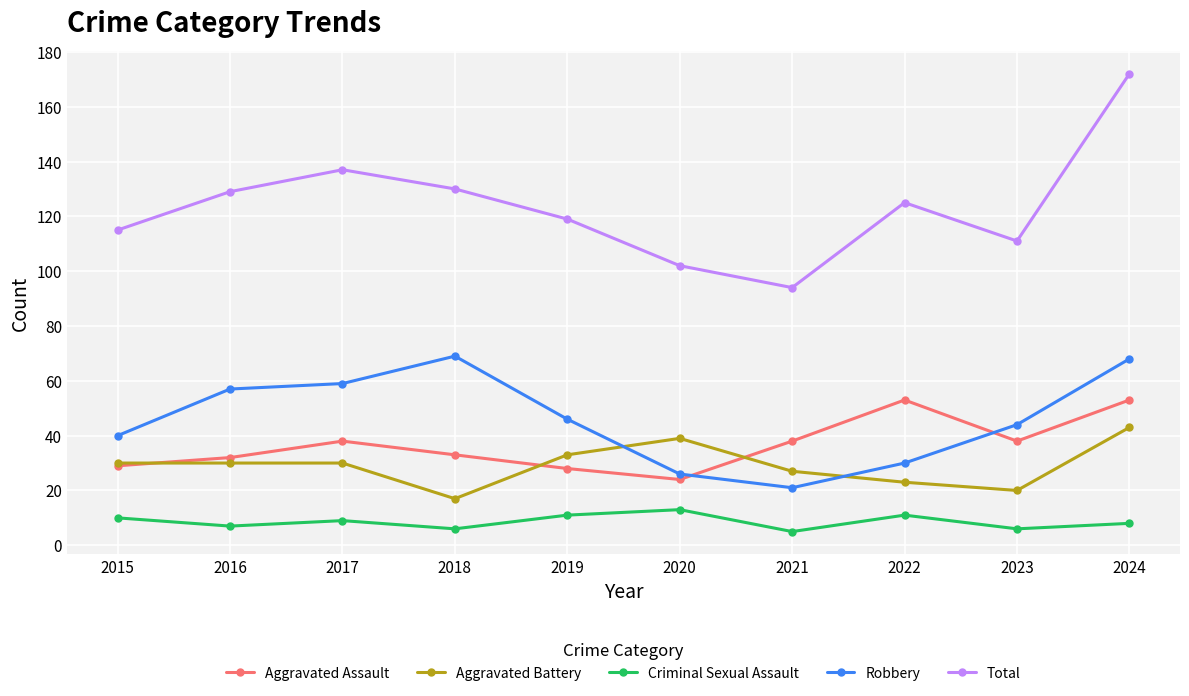

What is the total value across all series at 2023?

219